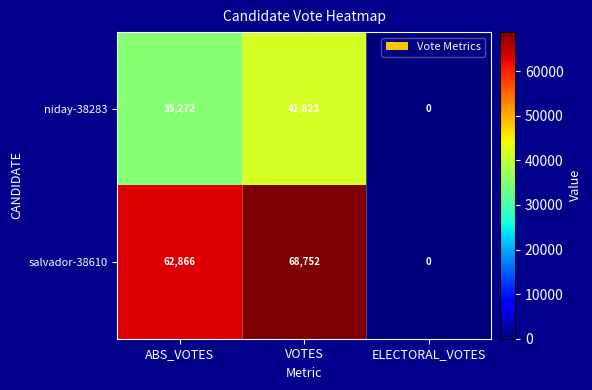

List the labels in order of salvador-38610 value, largest first.

VOTES, ABS_VOTES, ELECTORAL_VOTES